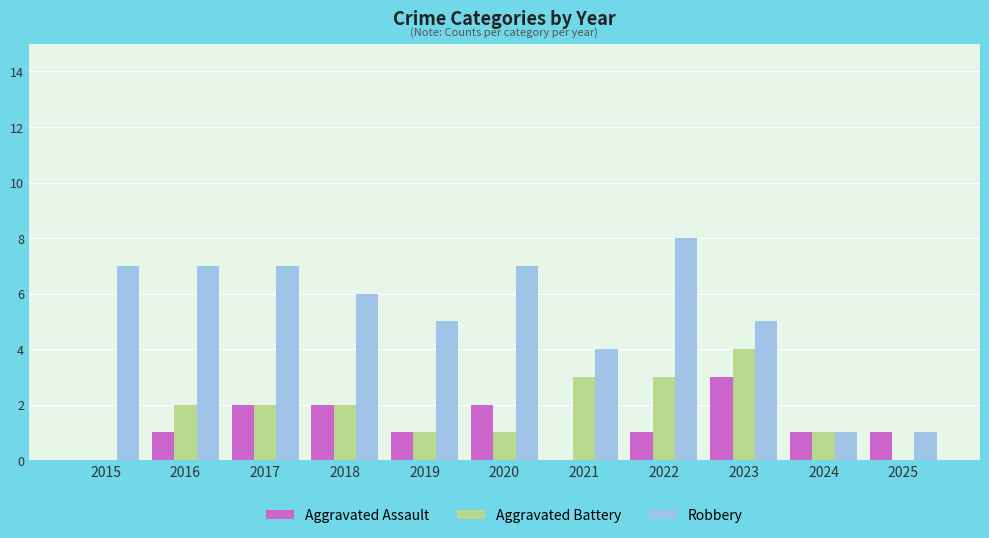

What is the greatest value displayed?

8